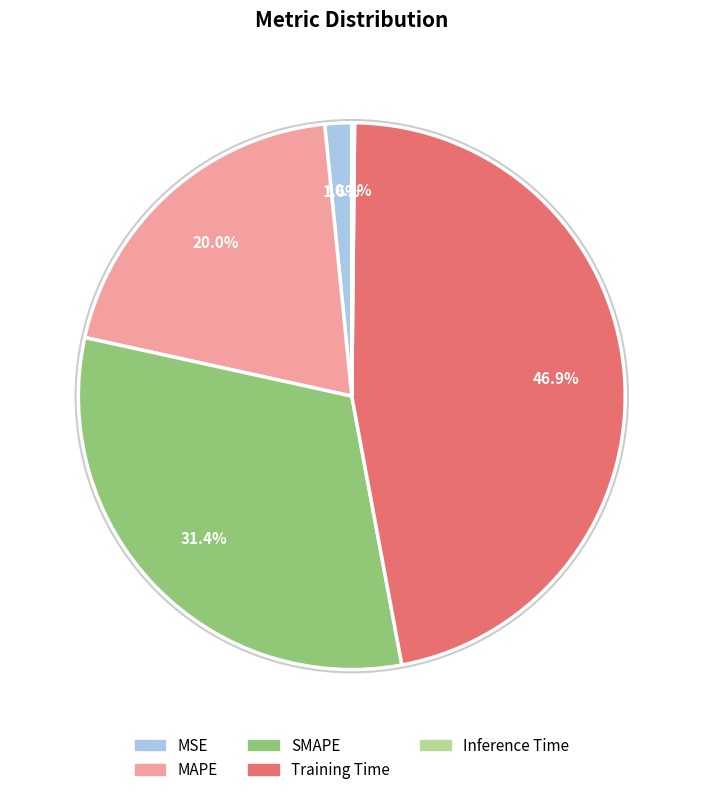

What percentage do Training Time and MSE together represent?

48.5%